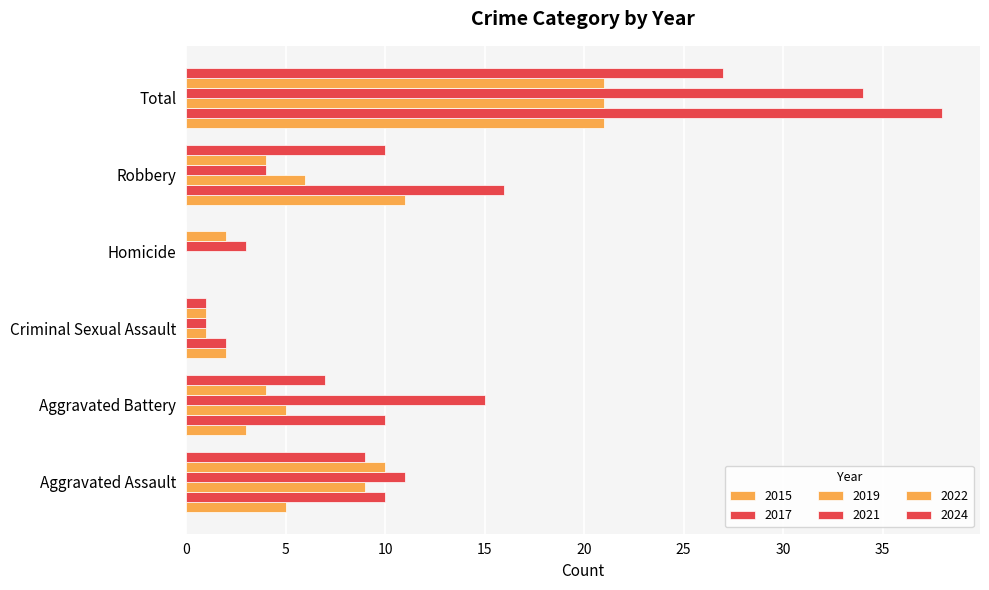

How many positive values does the 2017 series have?

5